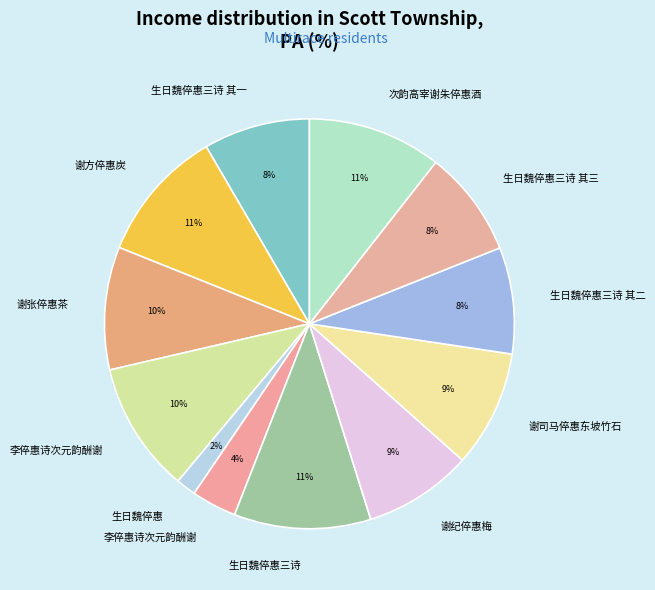

How many segments does this pie chart have?

12